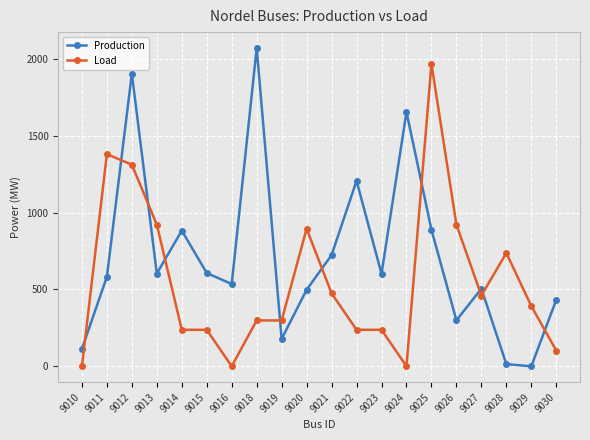

Does the chart display data point markers on the line(s)?

Yes